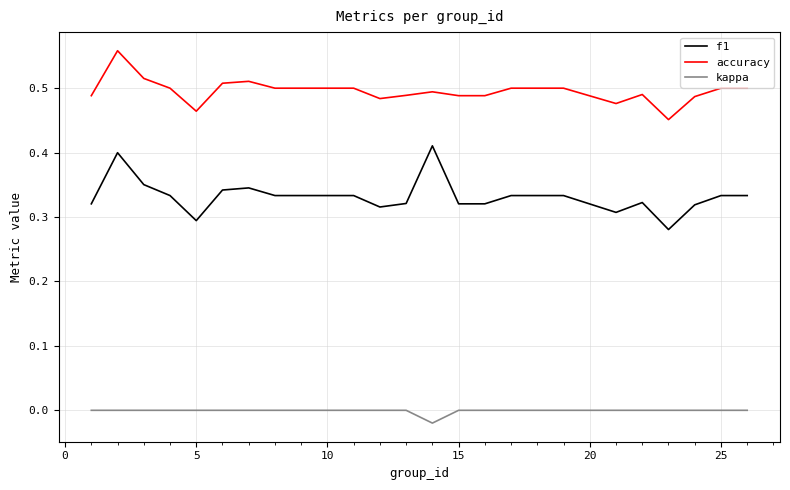

Does the chart display data point markers on the line(s)?

No